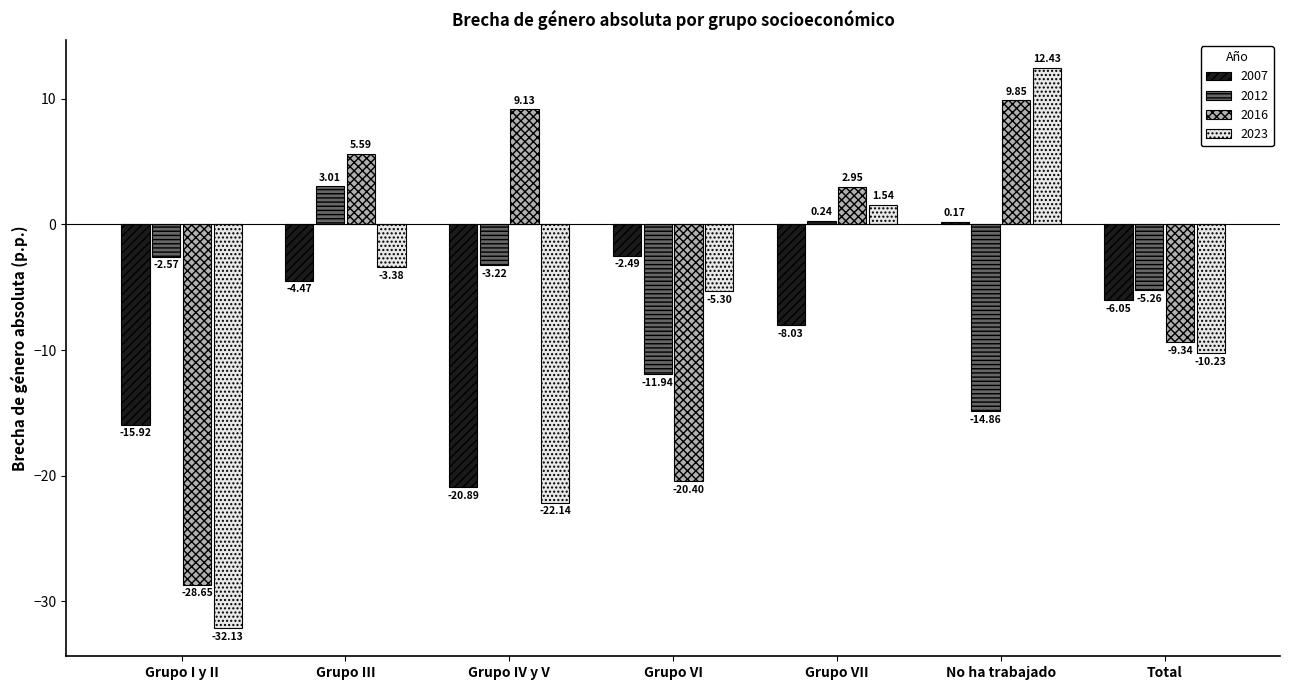

Does the chart contain any negative values?

Yes